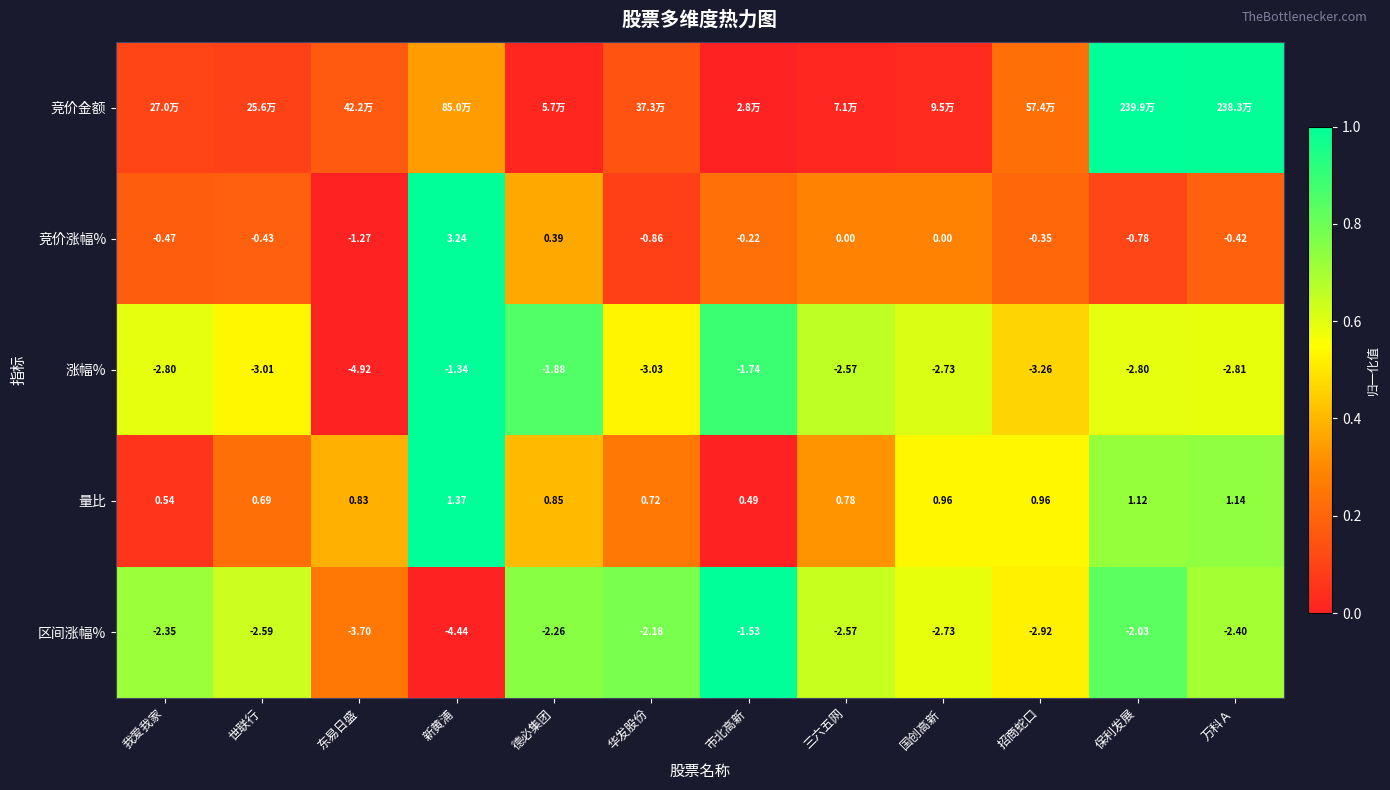

How many series are shown in this chart?

5